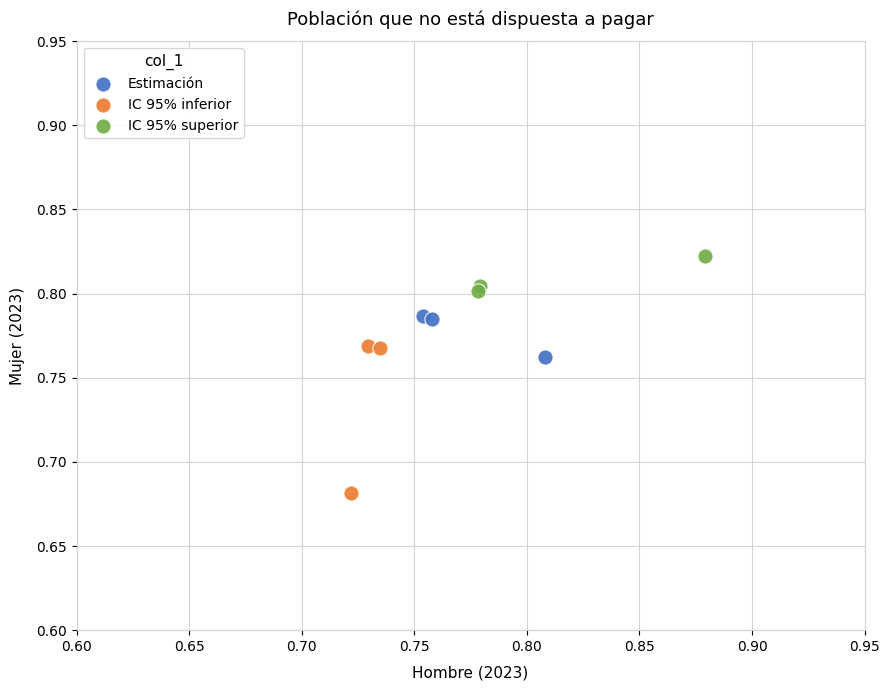

Which series contains the lowest Y value?

IC 95% inferior